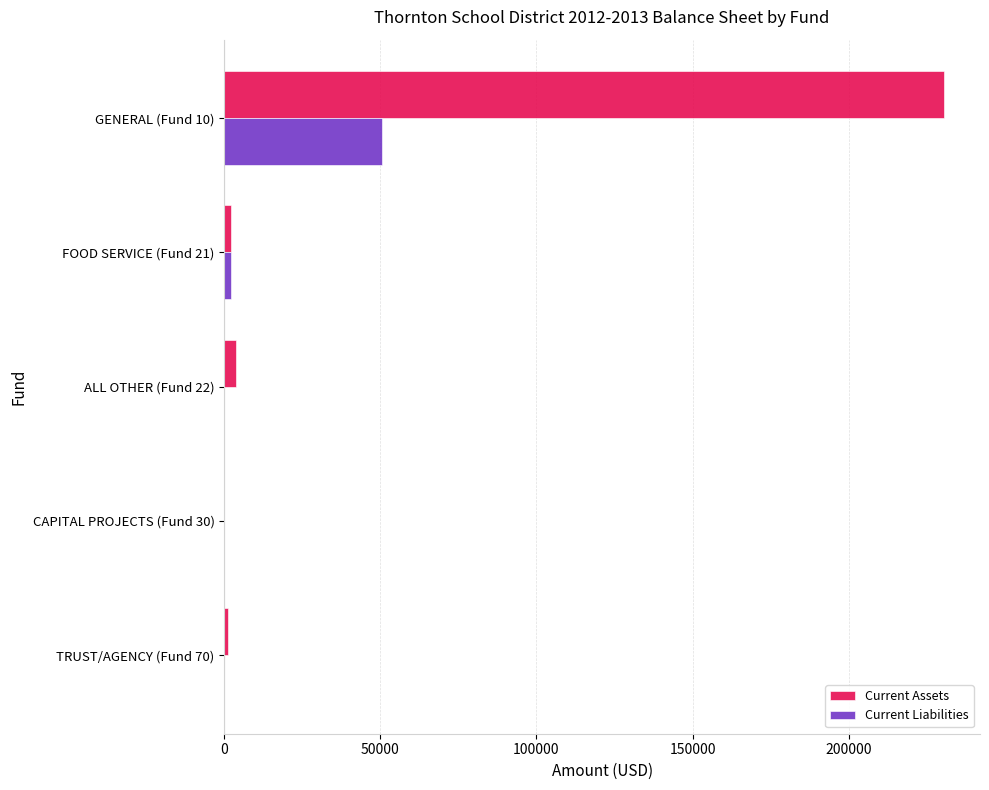

What are all the series names shown in the legend?

Current Assets, Current Liabilities